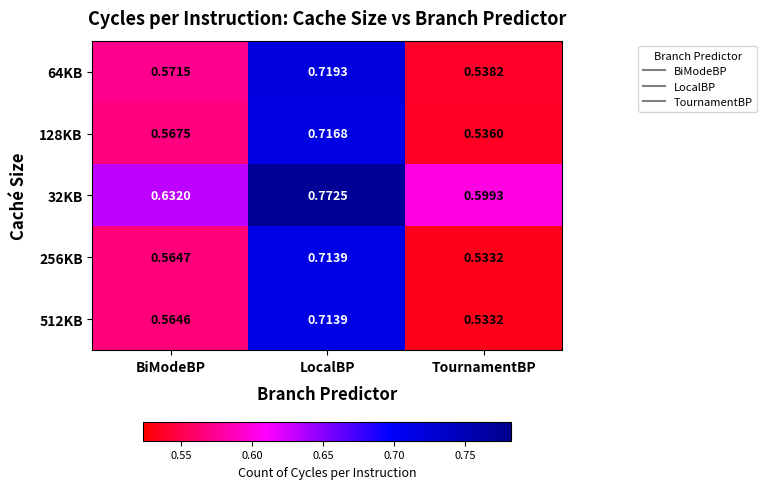

At which label is 512KB closest to 0?

TournamentBP